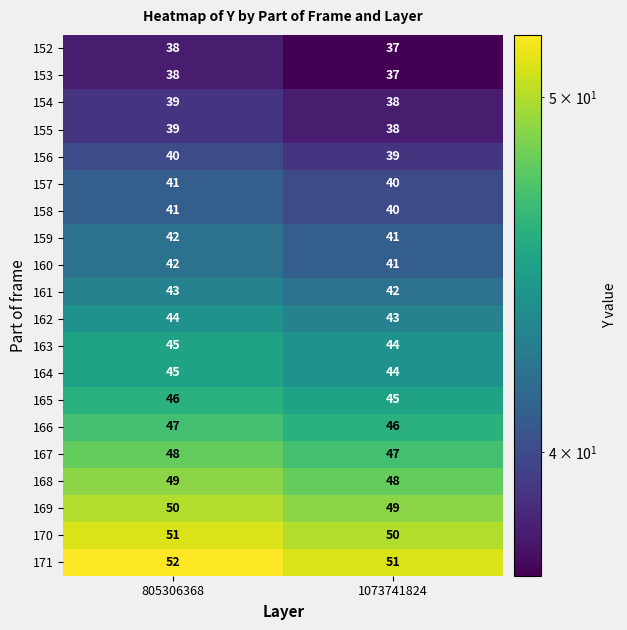

What is the spread (max minus min) of values at 805306368?

14